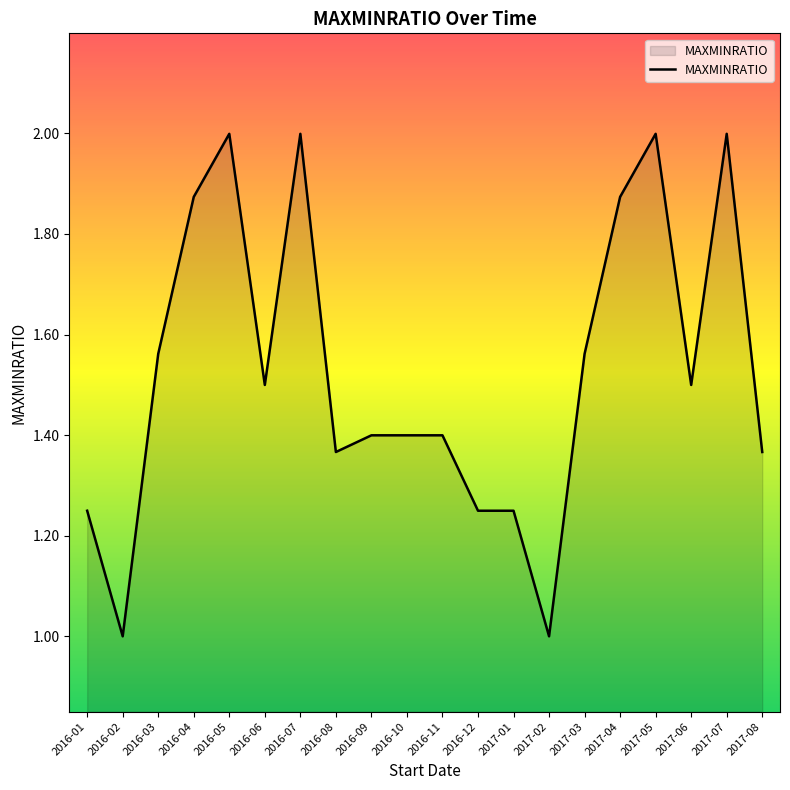

What is the difference between the maximum and minimum values?

1.0